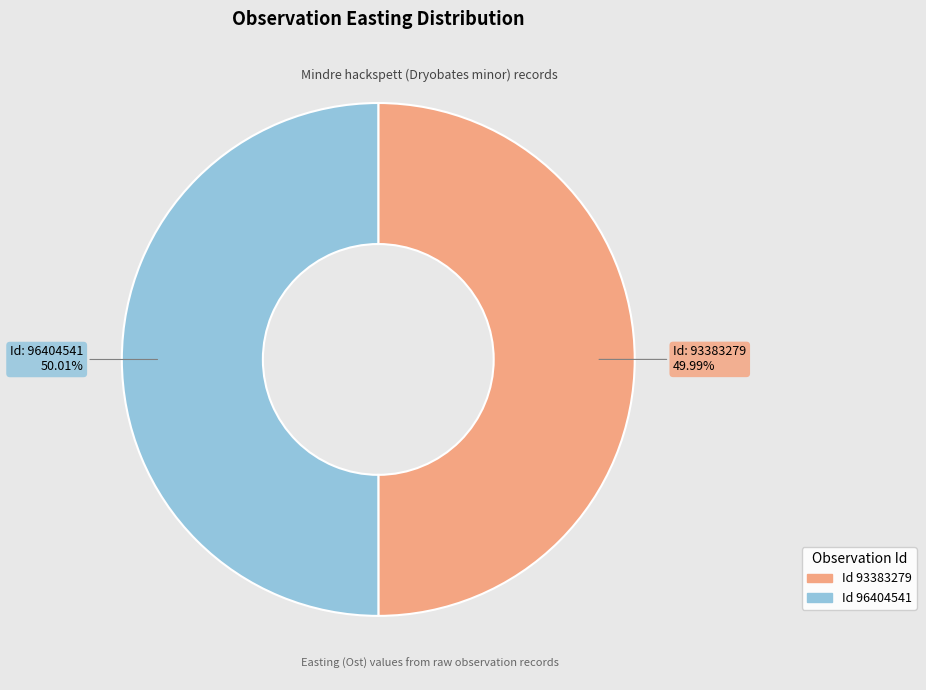

Is there a majority slice in this chart?

Yes